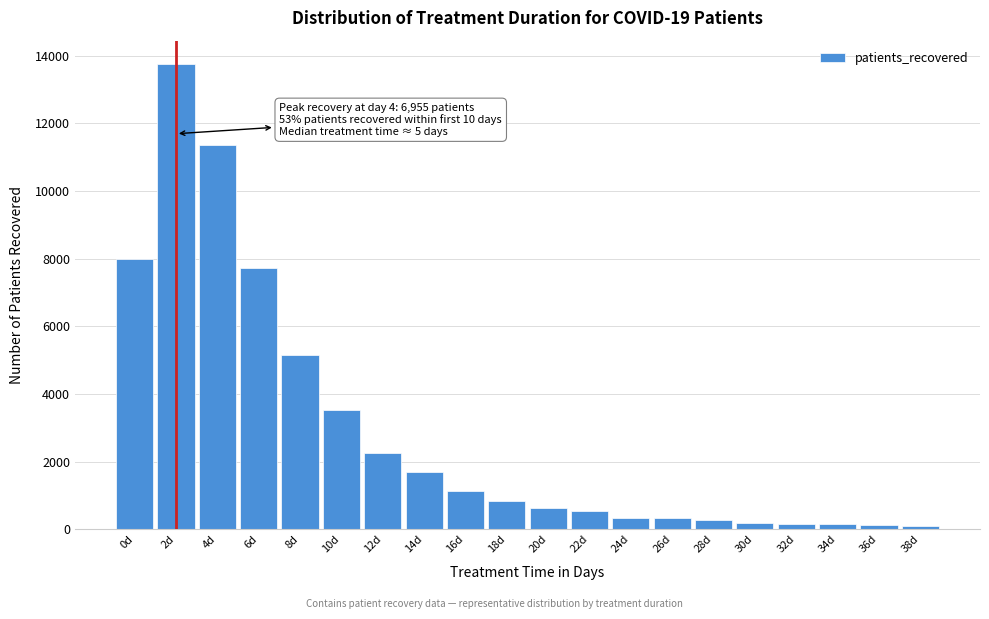

What is the sum of all values?

58242